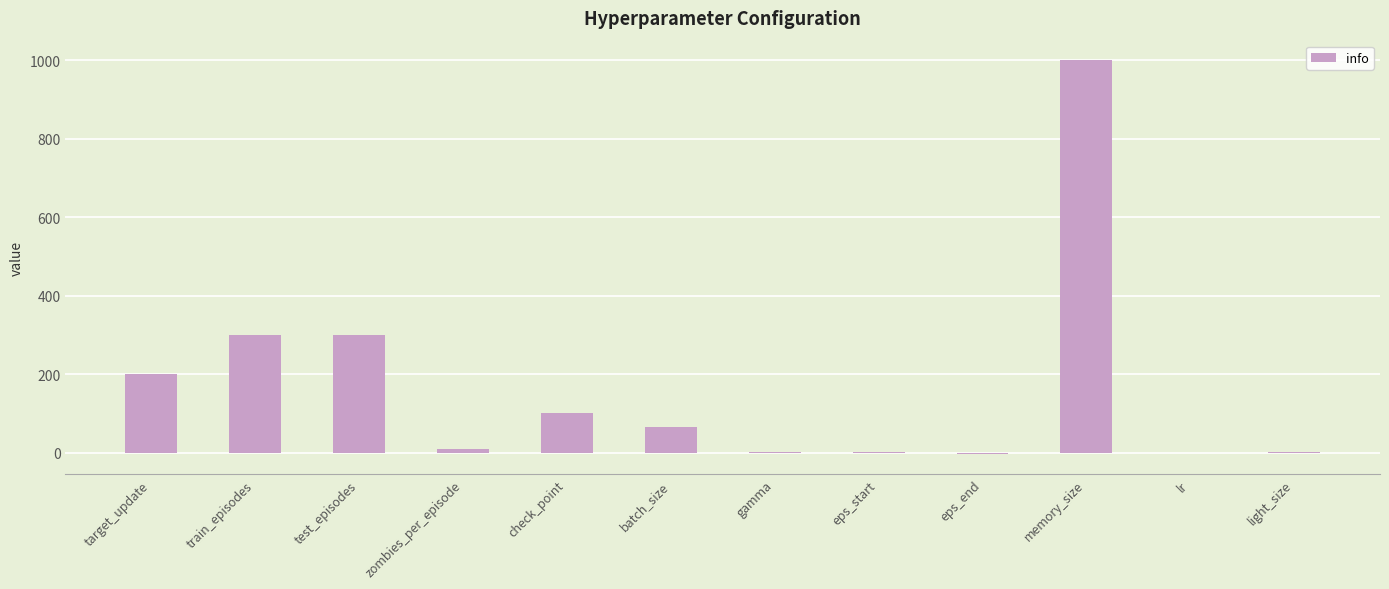

Between memory_size and eps_start, which is larger?

memory_size